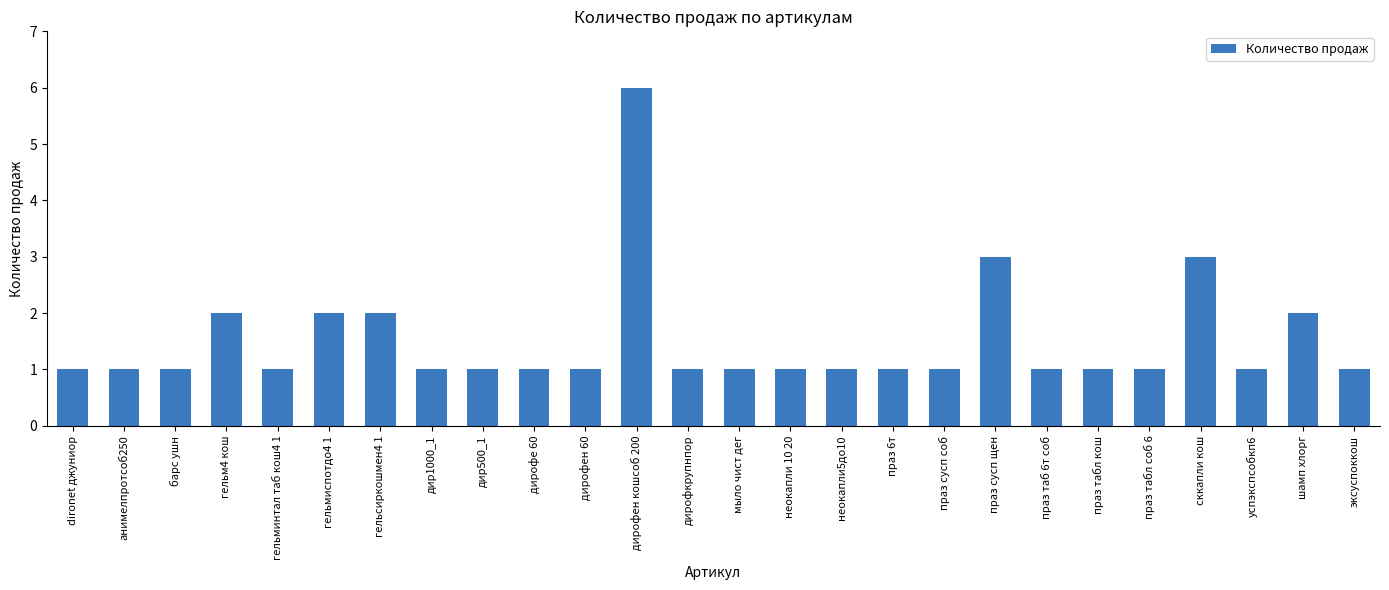

Which has a higher value, гельмиспотдо4 1 or неокапли5до10?

гельмиспотдо4 1